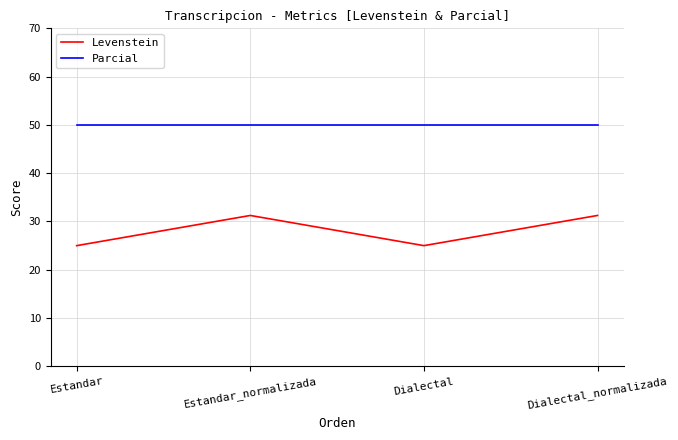

True or false: Levenstein and Parcial intersect in this chart.

False